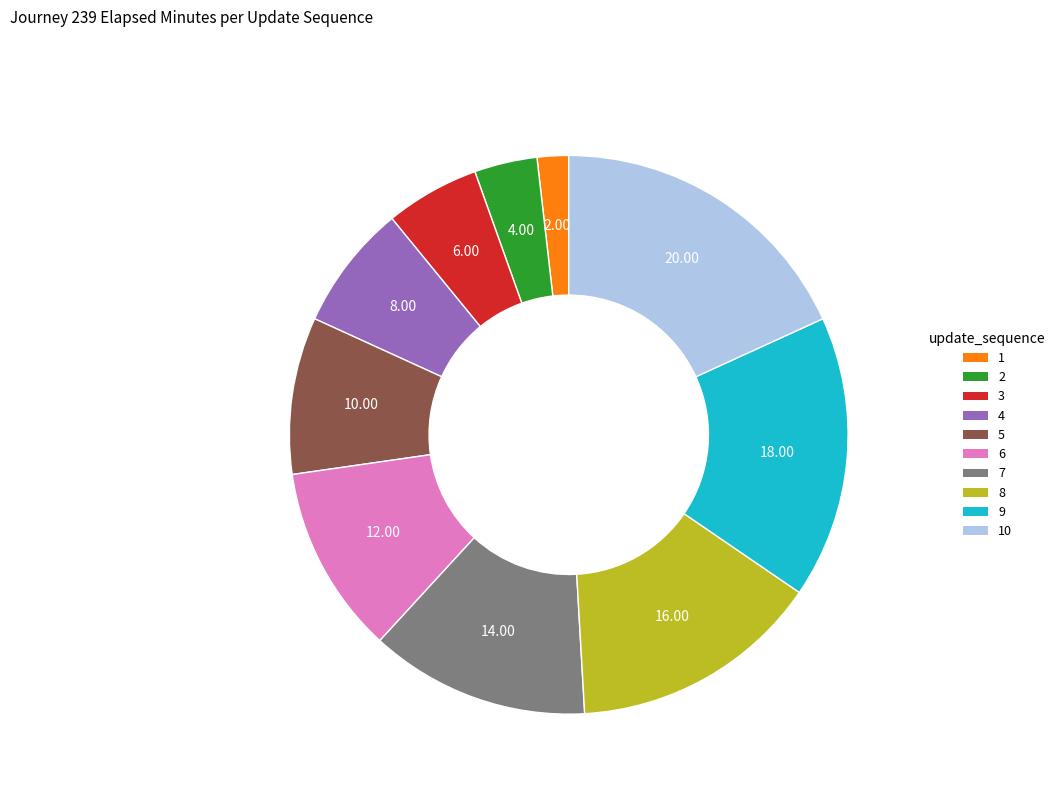

Does any single category account for the majority?

No